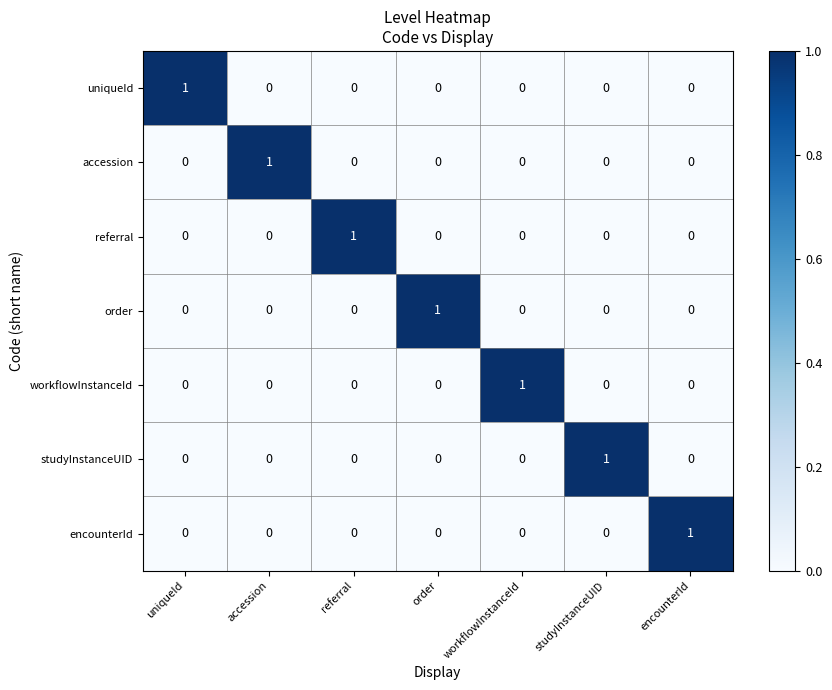

Is it true that encounterId equals 1 at order?

False